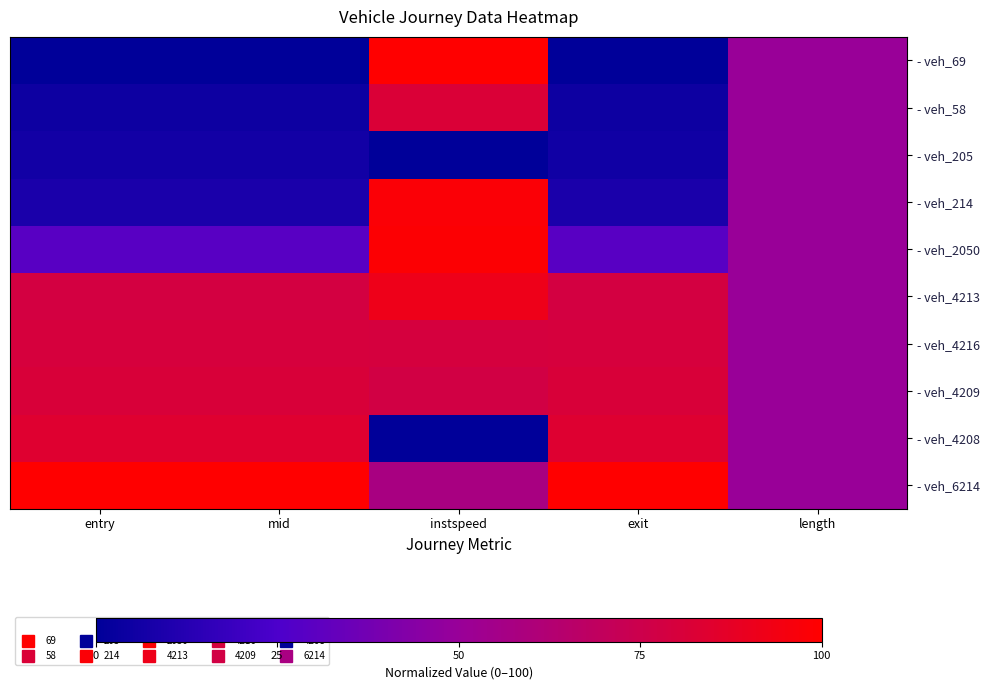

Between length and entry, which is larger?

length